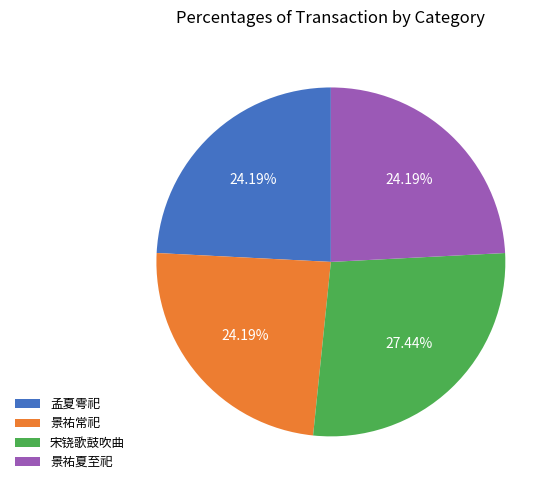

Does any single category account for the majority?

No